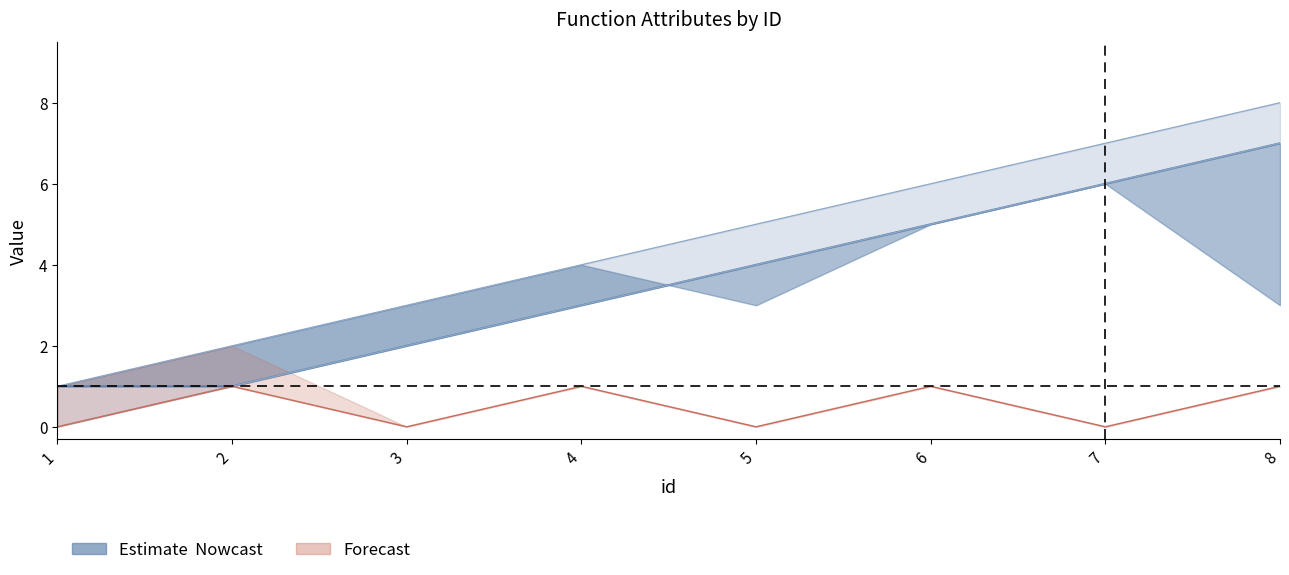

At 1, list the series in order from largest to smallest.

version, tree, status, is_locked